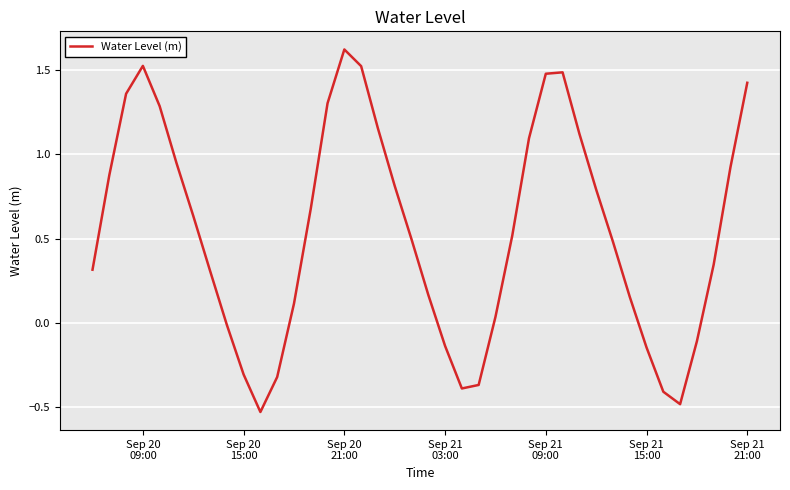

True or false: the data has more than 1 interior local peaks.

True